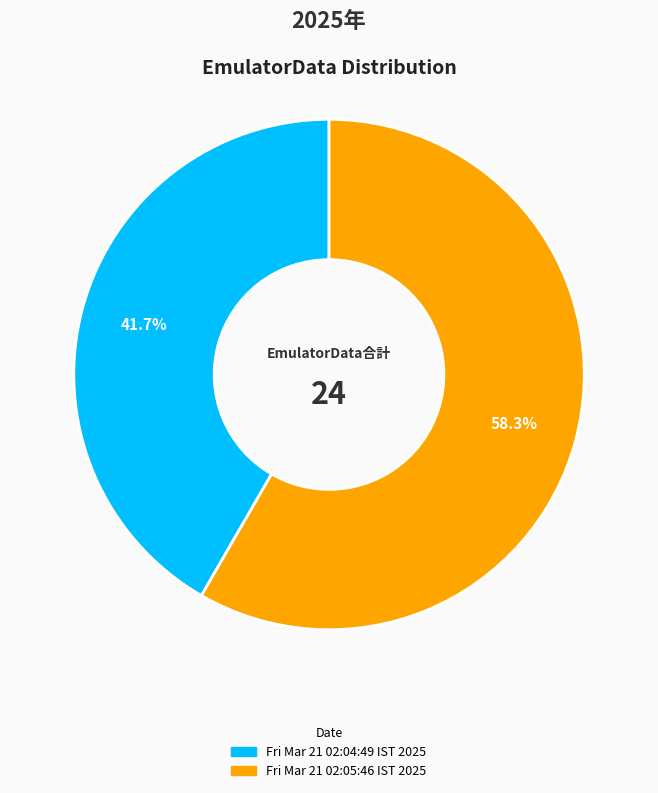

How many slices are in this pie chart?

2